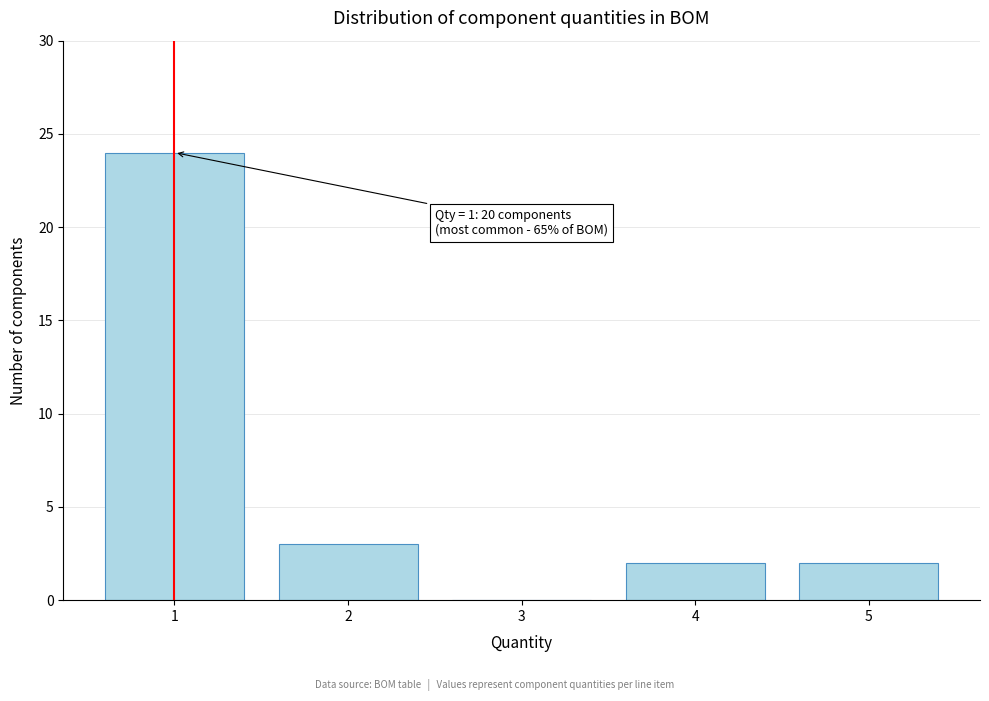

Over which range of the x-axis is the bar tallest?

0.5 to 1.5